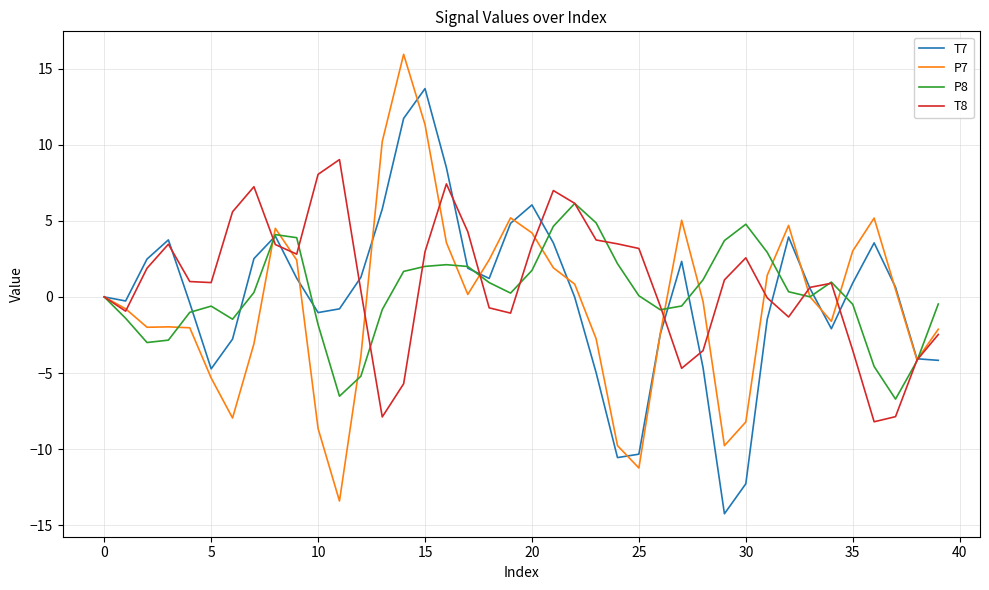

What is the highest value of the P7 series?

15.9